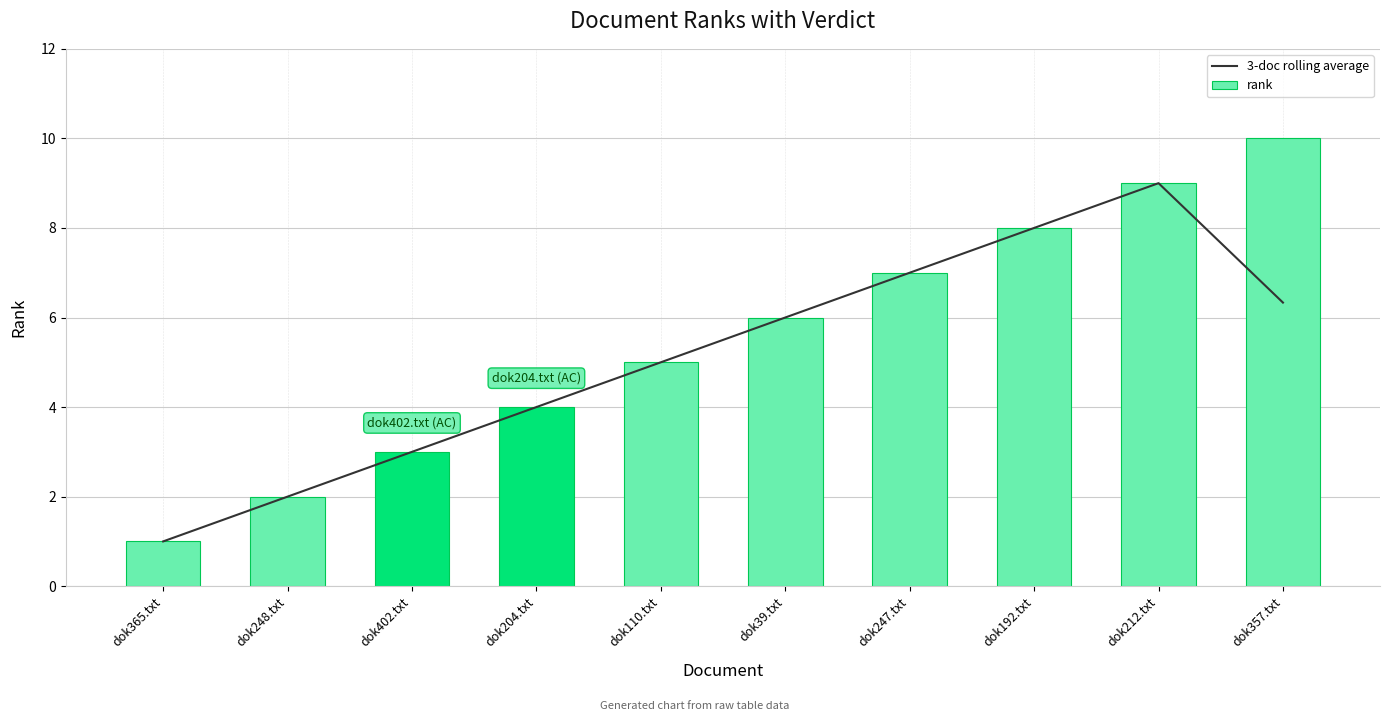

At dok357.txt, list the series in order from largest to smallest.

rank, 3-doc rolling average